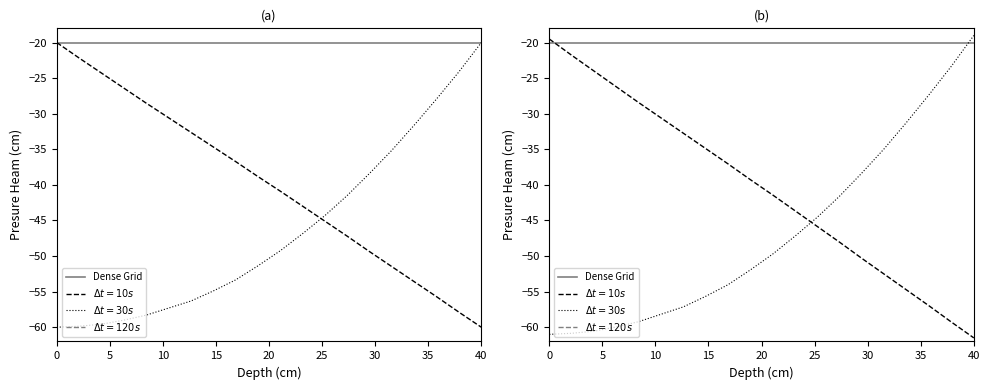

True or false: X has more than 1 points higher than both neighbors.

False